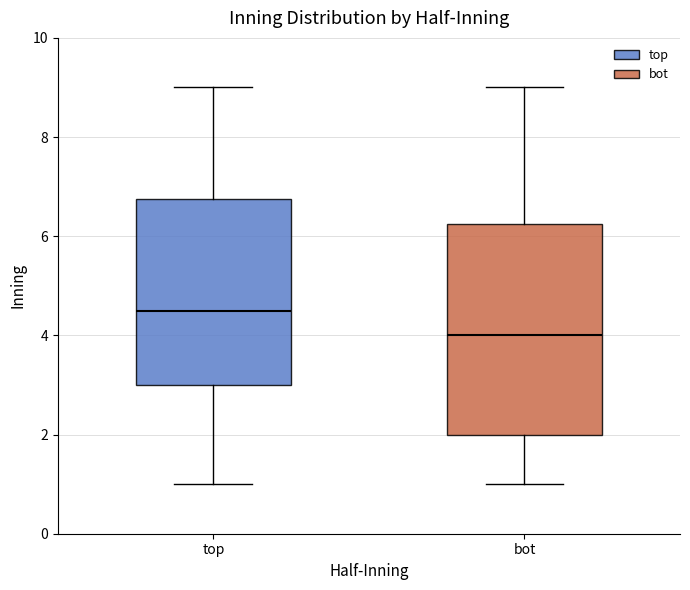

Where does the lower whisker of the box for bot end on the y-axis? The values are not printed on the chart, so give them approximately, as read against the axis.

1.0